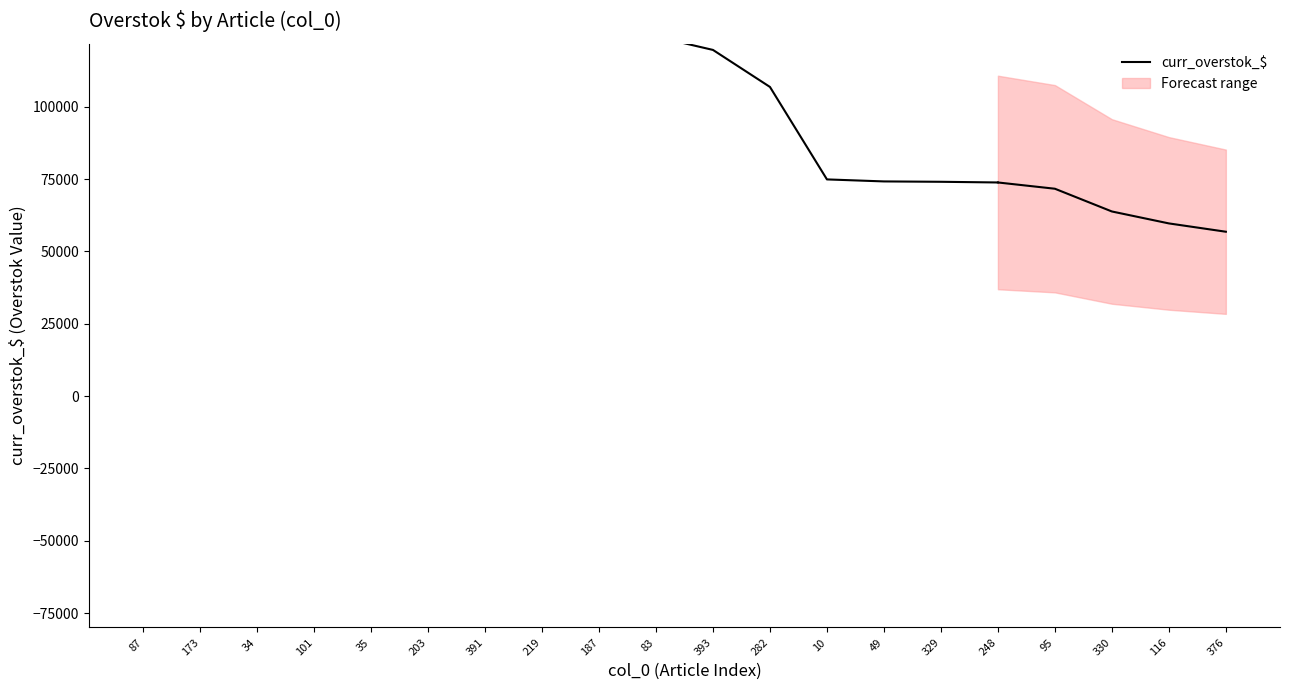

Is it true that the value at 87 is 909226.8?

False